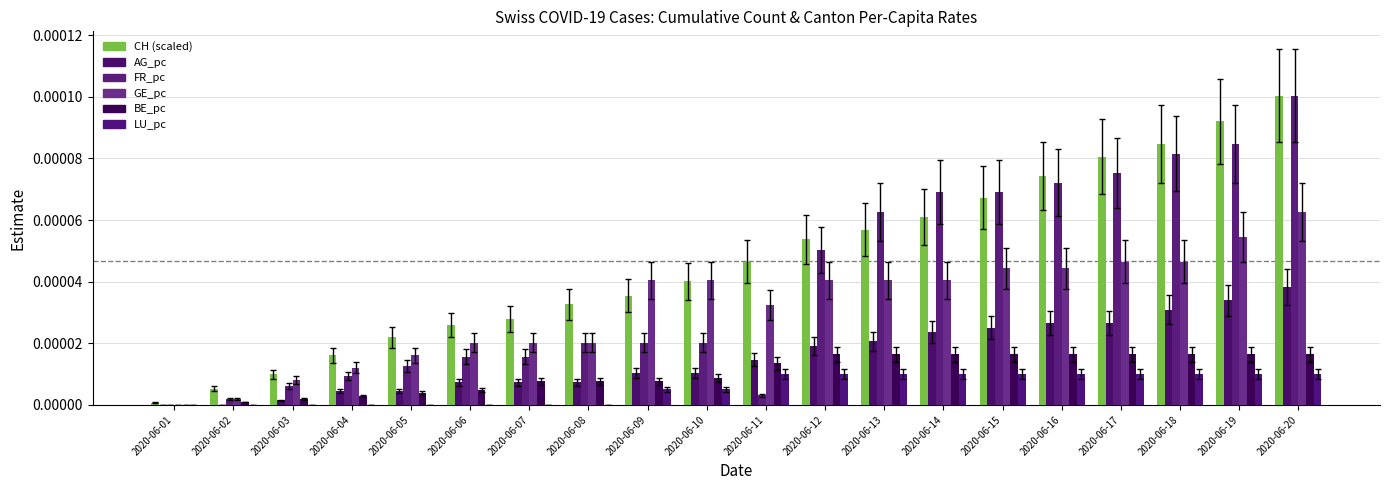

The GE_pc series shows 0.0 at 2020-06-16. True or false?

False